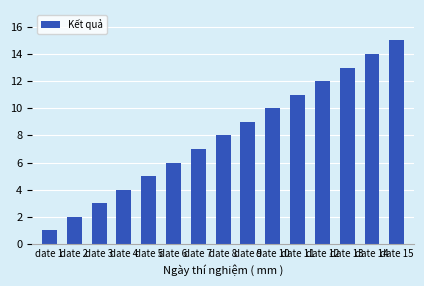

What value does the data have at date 13?

13